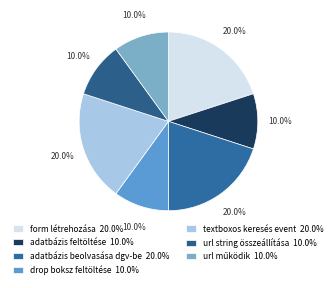

How many slices are in this pie chart?

7